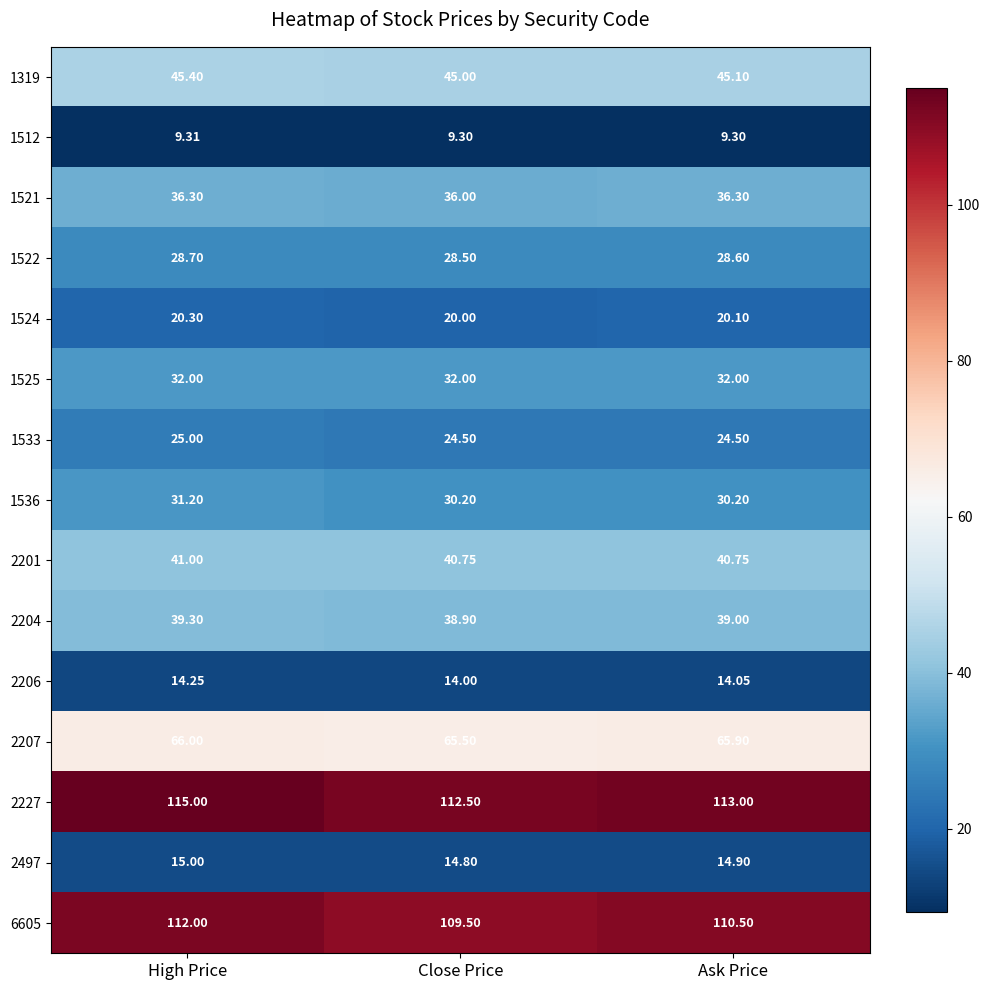

Where is 1522 nearest to the value 28?

Close Price